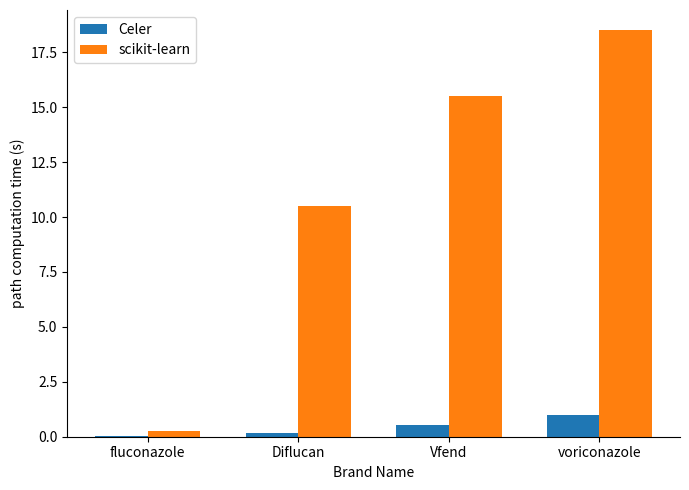

True or false: Celer has a value of 0.6 at Vfend.

True